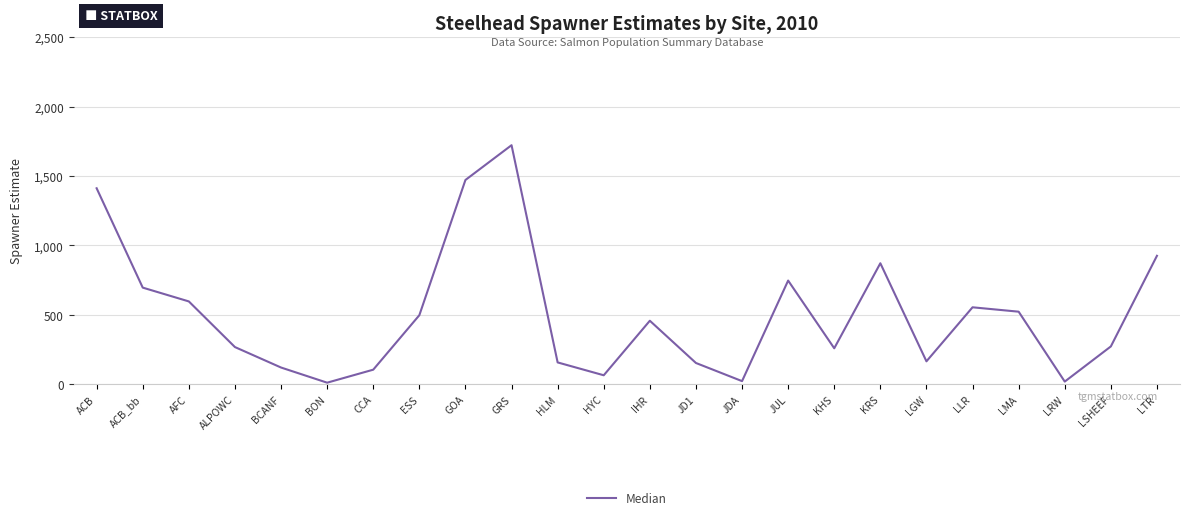

What is the sum of the values at LRW and LTR?

946.1